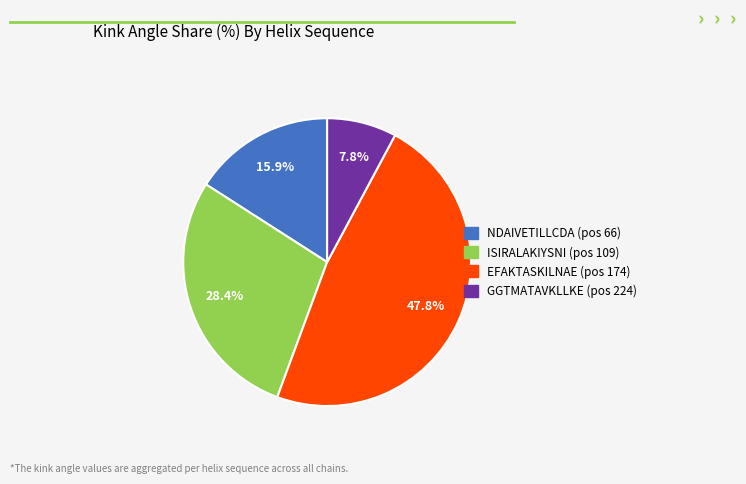

Is there a majority slice in this chart?

No